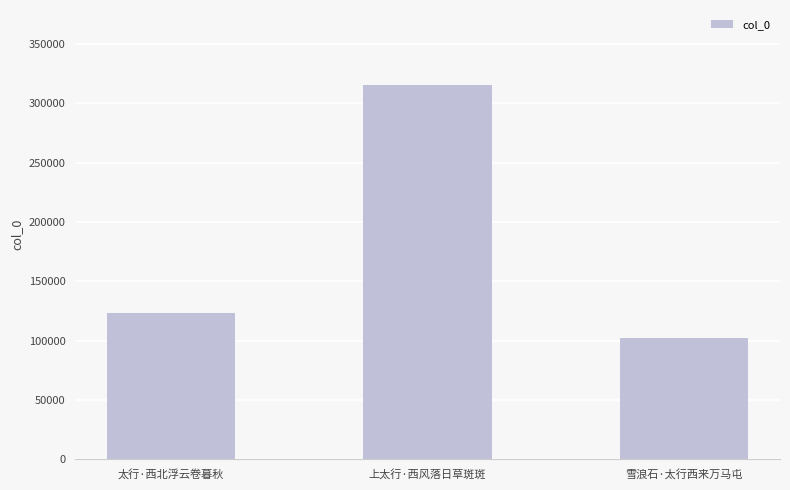

At which label is the value closest to 208944?

太行·西北浮云卷暮秋